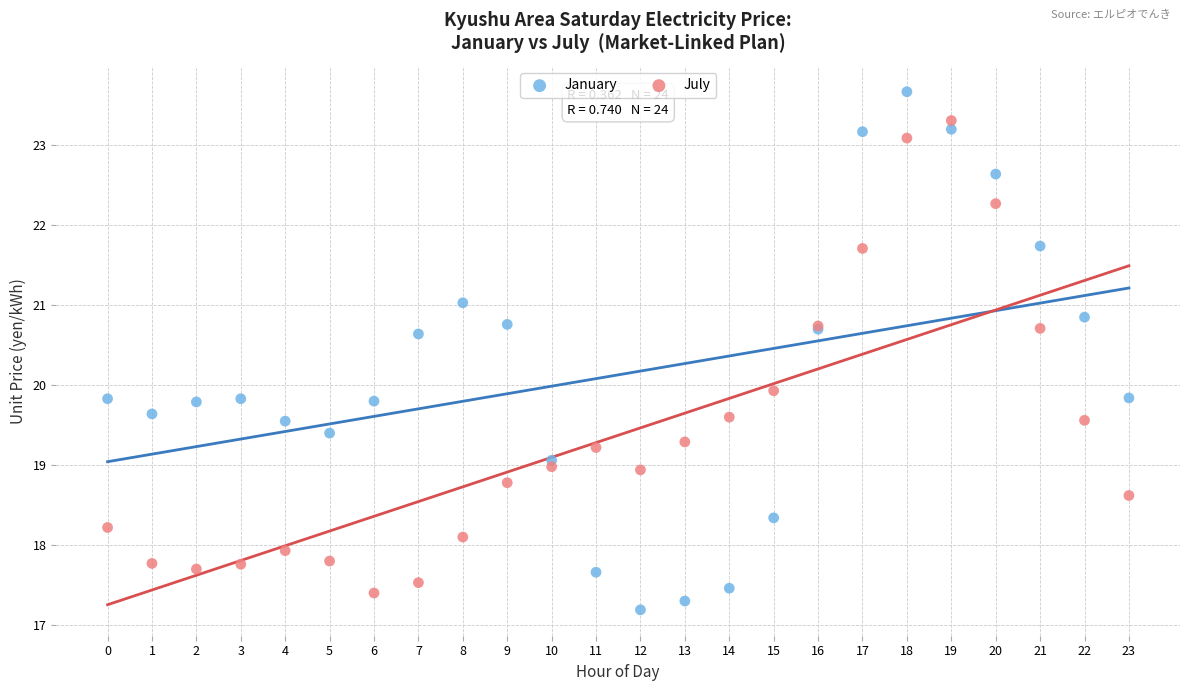

Which series reaches the maximum Y coordinate?

January